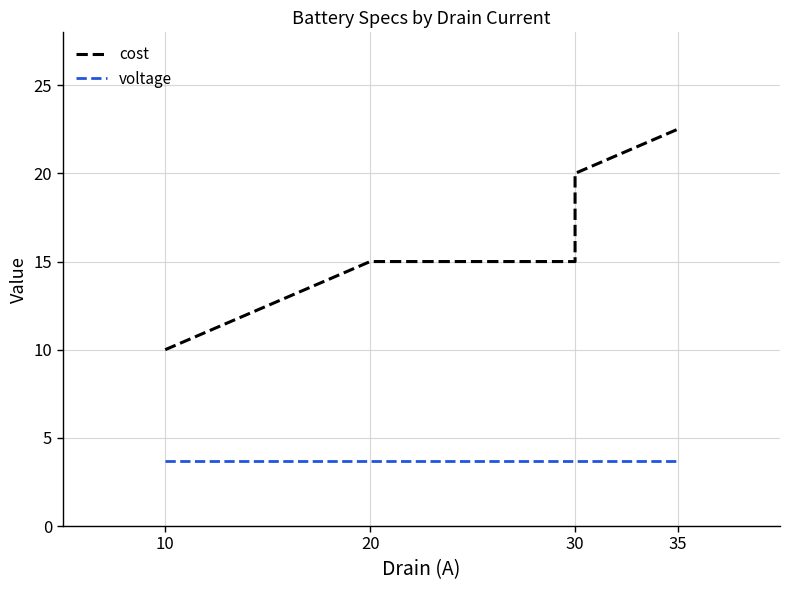

At which label is cost closest to 16?

20